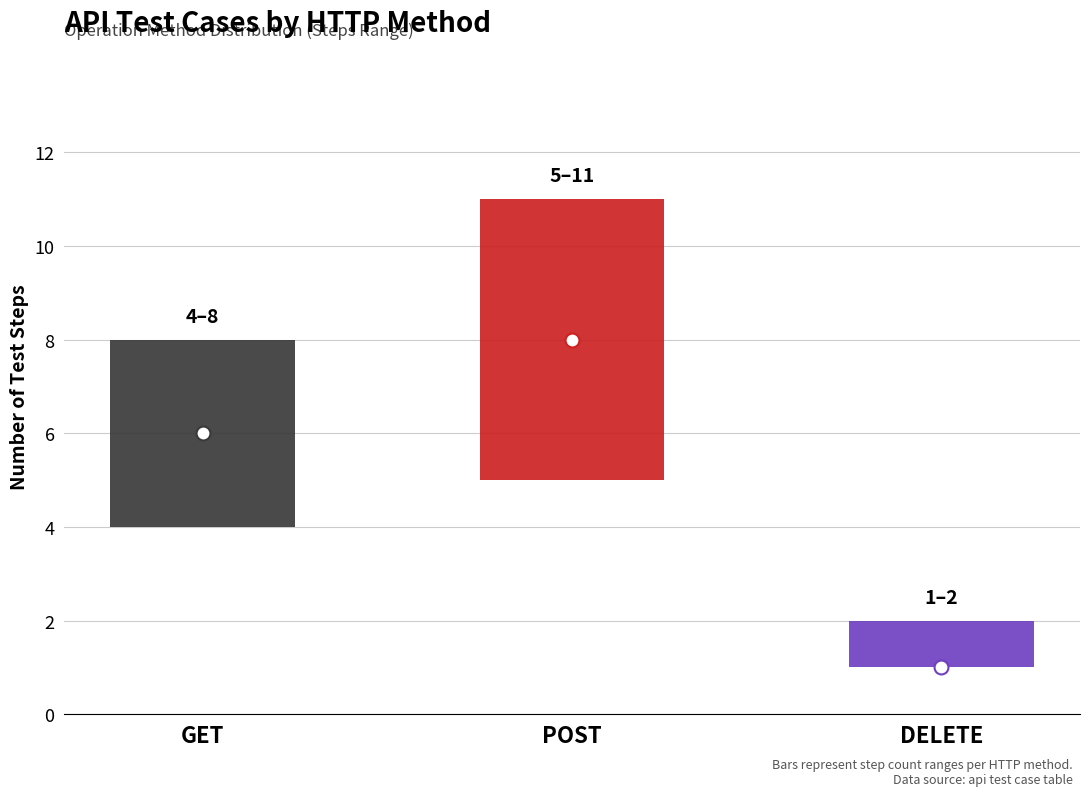

What is the smallest value displayed?

1